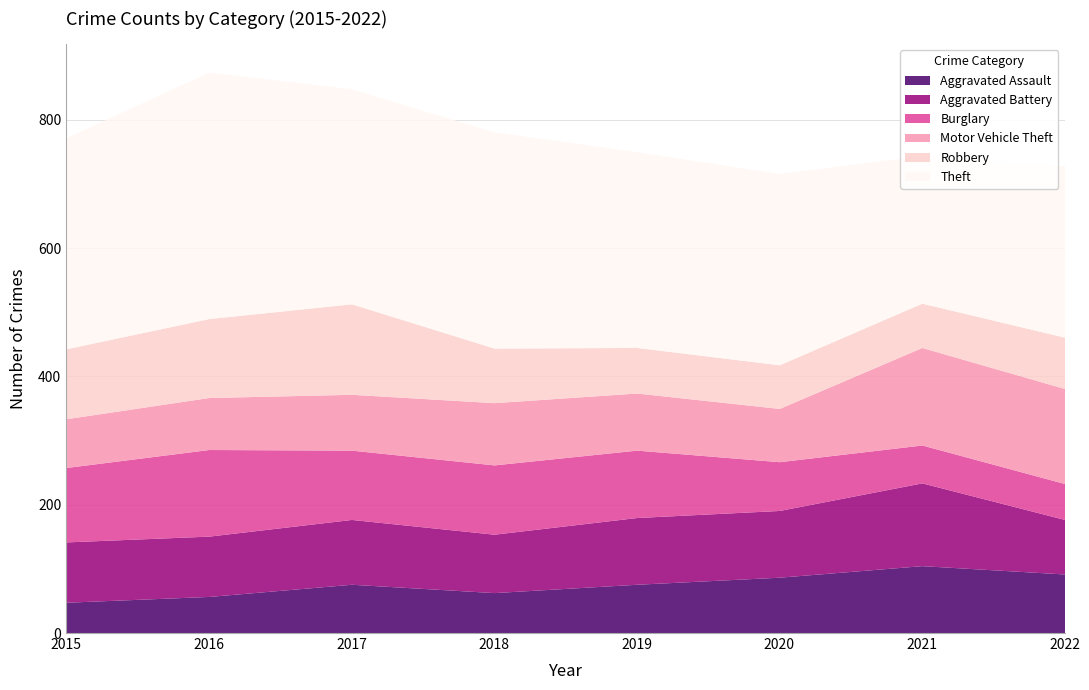

True or false: Theft and Motor Vehicle Theft cross at least once.

False